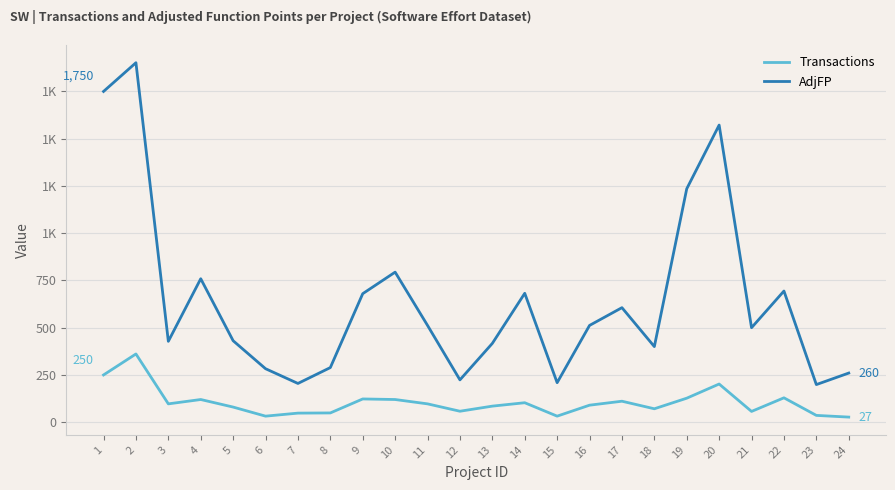

Rank the series by their average value, from highest to lowest.

AdjFP, Transactions